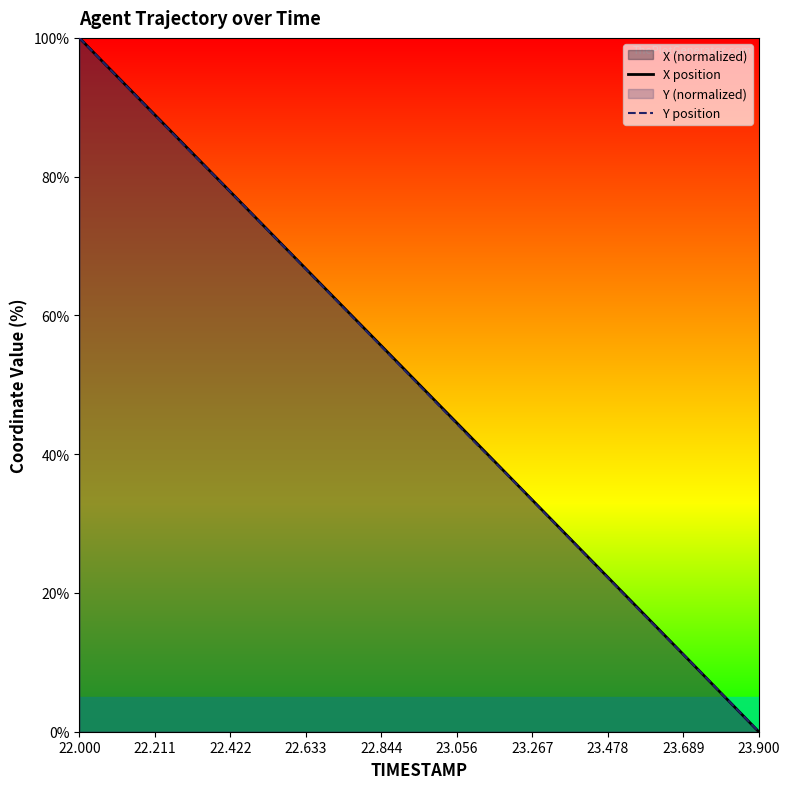

Which series has the widest spread of values?

X position